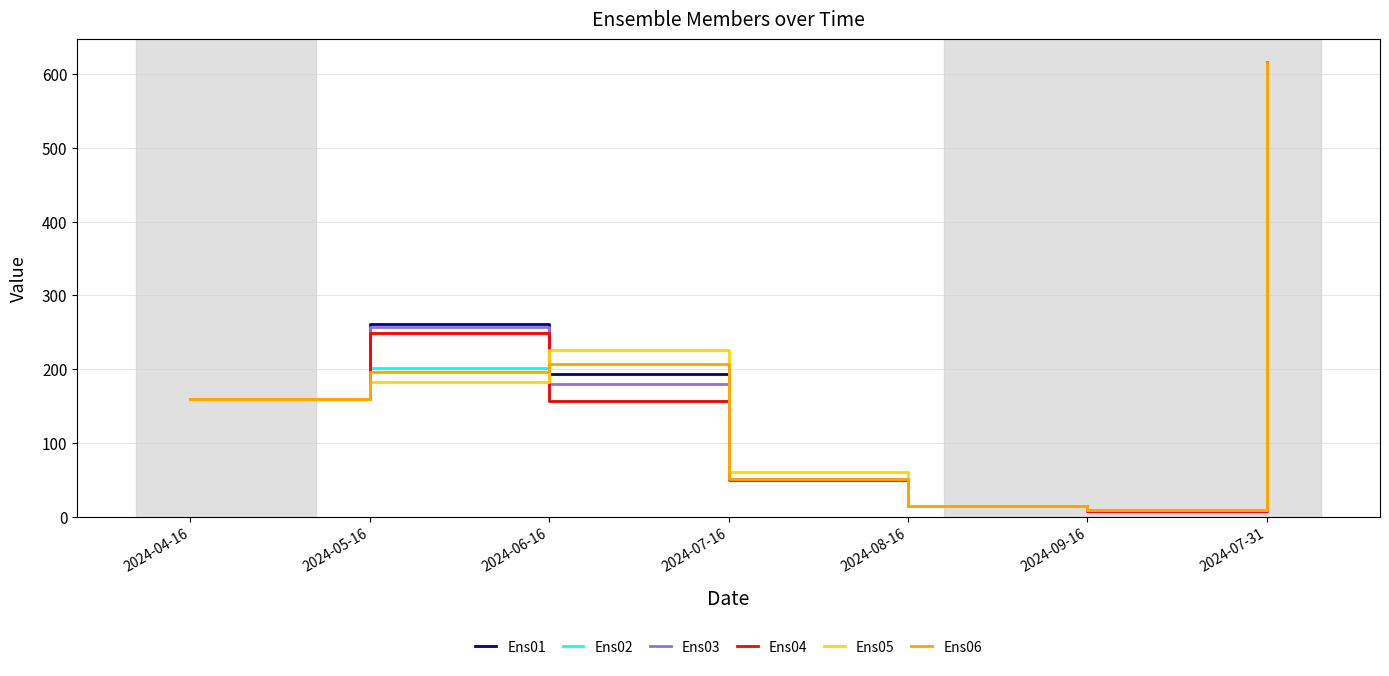

How many lines are shown in the chart?

6